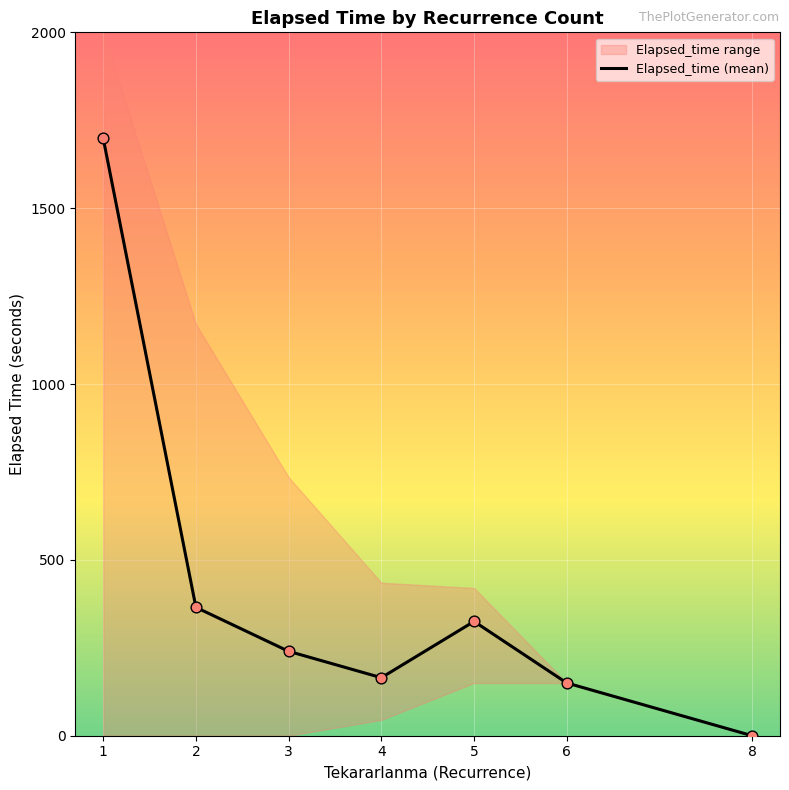

Which has a higher value, 5 or 6?

5